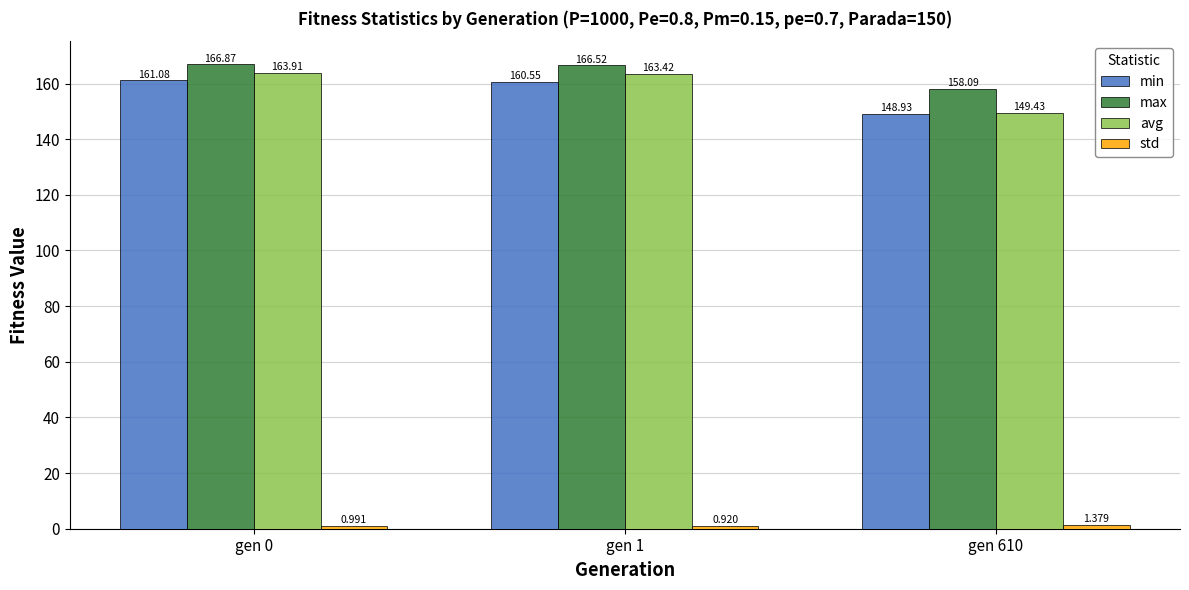

What is the sum of all max values?

491.5